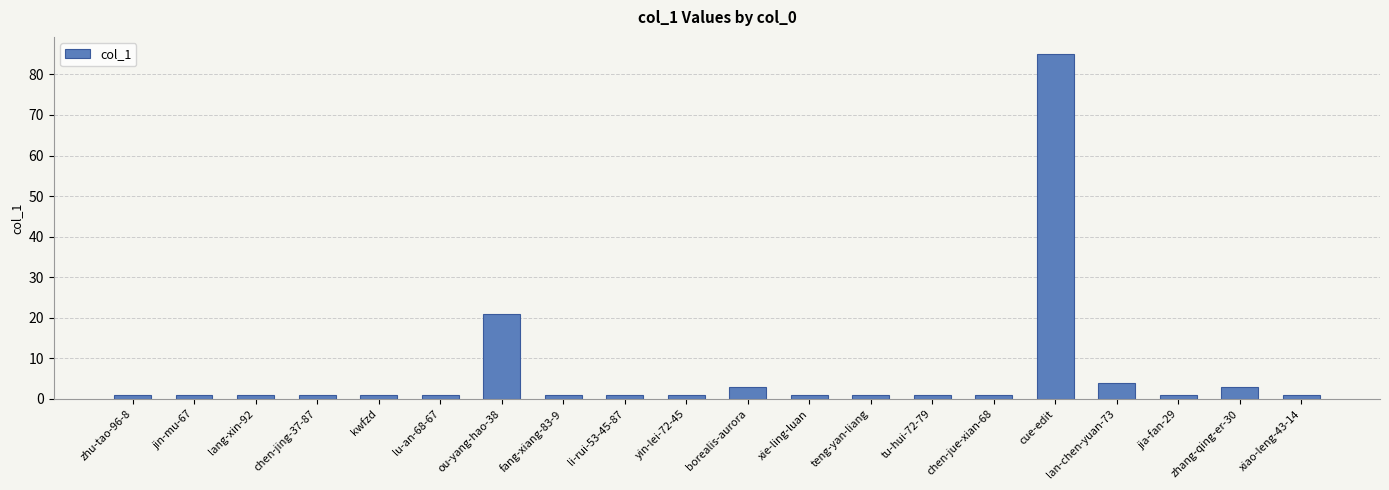

What is the value of the 8th bar from the left?

1